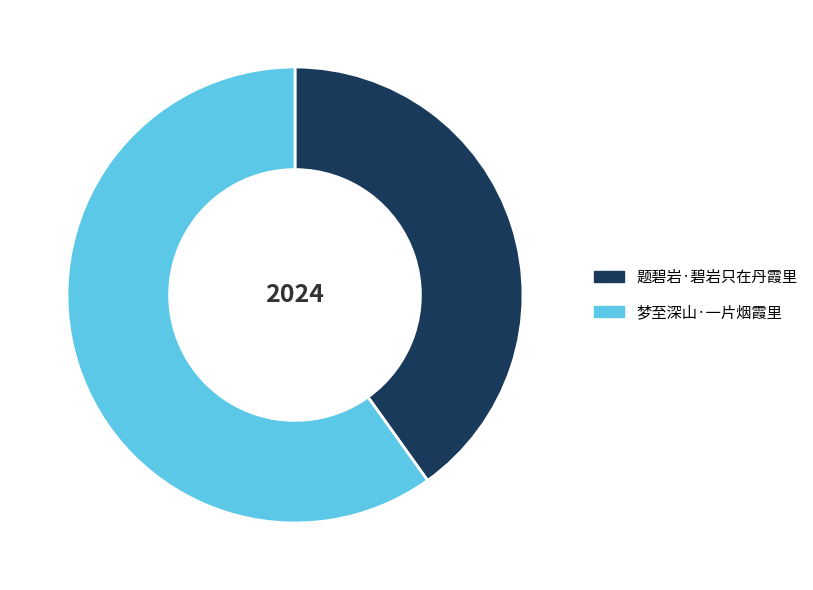

Approximately how many times larger is the value at 题碧岩·碧岩只在丹霞里 compared to 梦至深山·一片烟霞里?

0.7